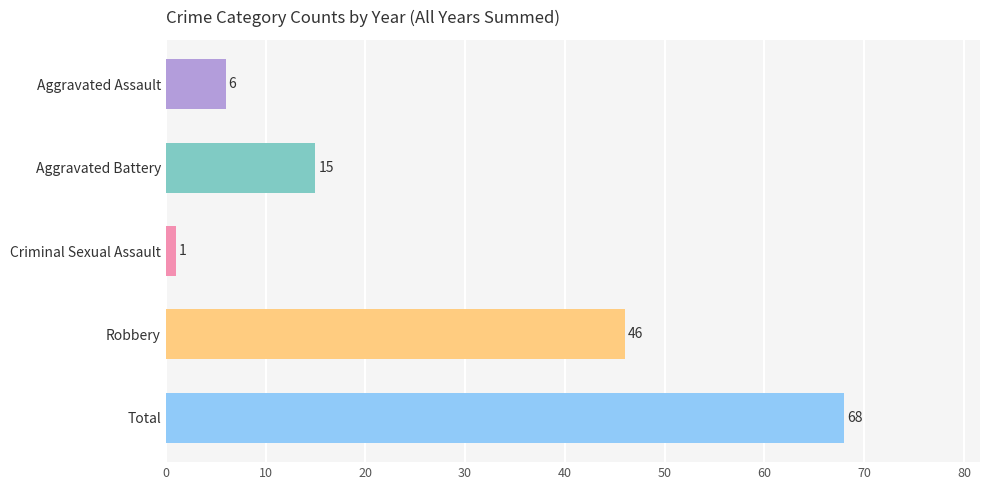

Which label corresponds to the smallest value in the chart?

Criminal Sexual Assault